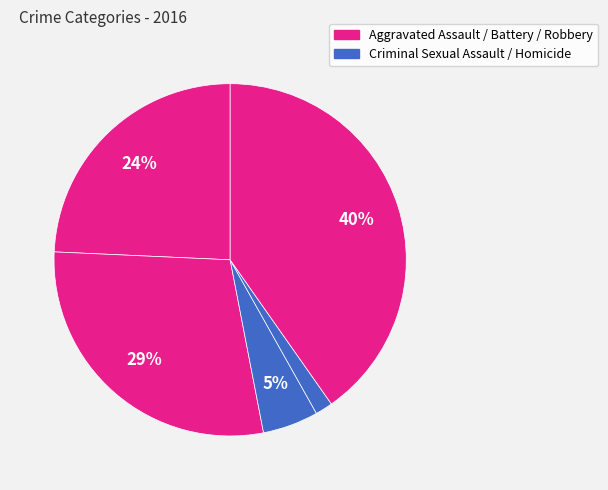

How many segments does this pie chart have?

5